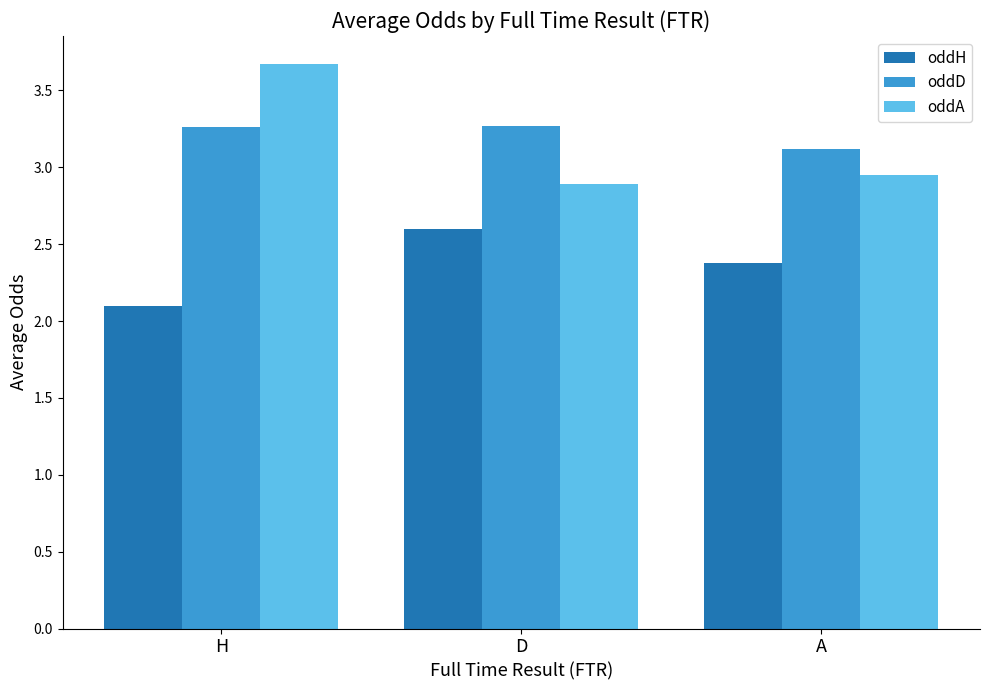

What is the average value of the oddA series?

3.2